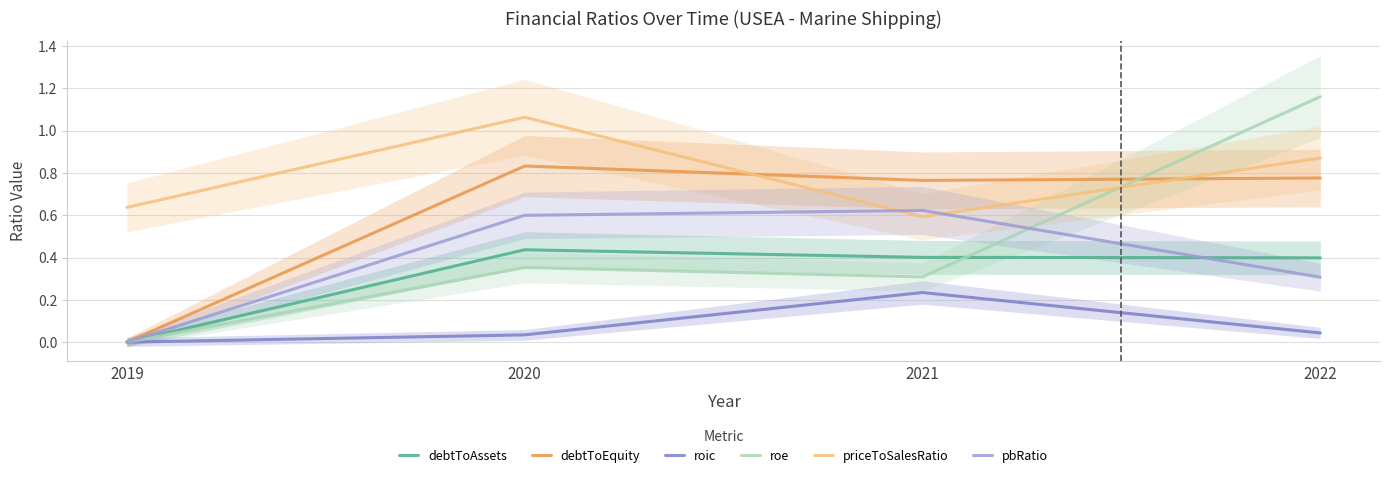

Where is roic nearest to the value 0?

2019